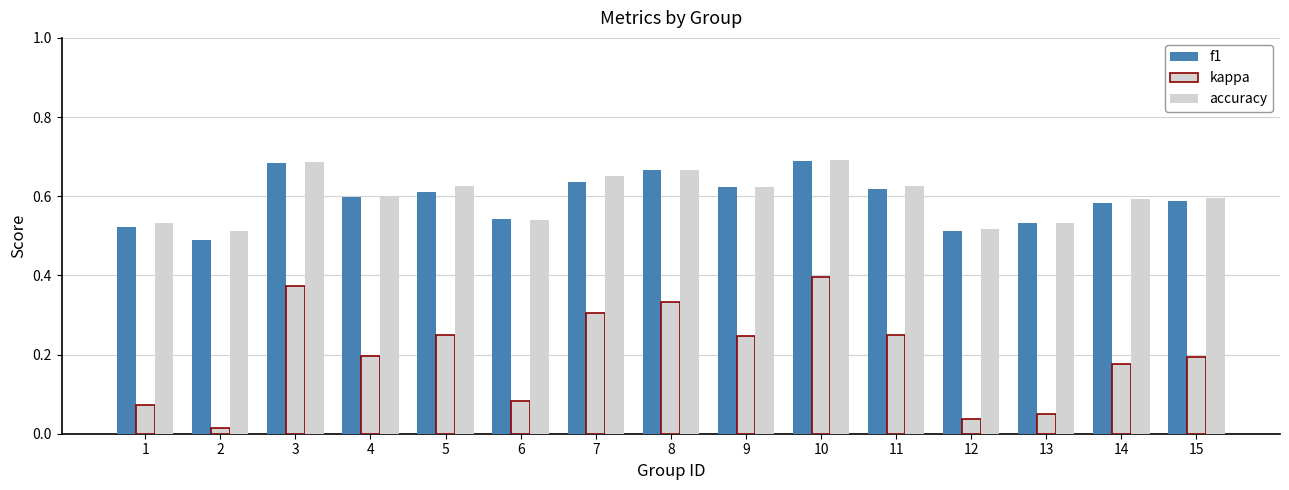

Reading right to left, transcribe all the data shown in this chart.

f1: 0.6	0.6	0.5	0.5	0.6	0.7	0.6	0.7	0.6	0.5	0.6	0.6	0.7	0.5	0.5
kappa: 0.2	0.2	0.1	0.0	0.2	0.4	0.2	0.3	0.3	0.1	0.2	0.2	0.4	0.0	0.1
accuracy: 0.6	0.6	0.5	0.5	0.6	0.7	0.6	0.7	0.7	0.5	0.6	0.6	0.7	0.5	0.5